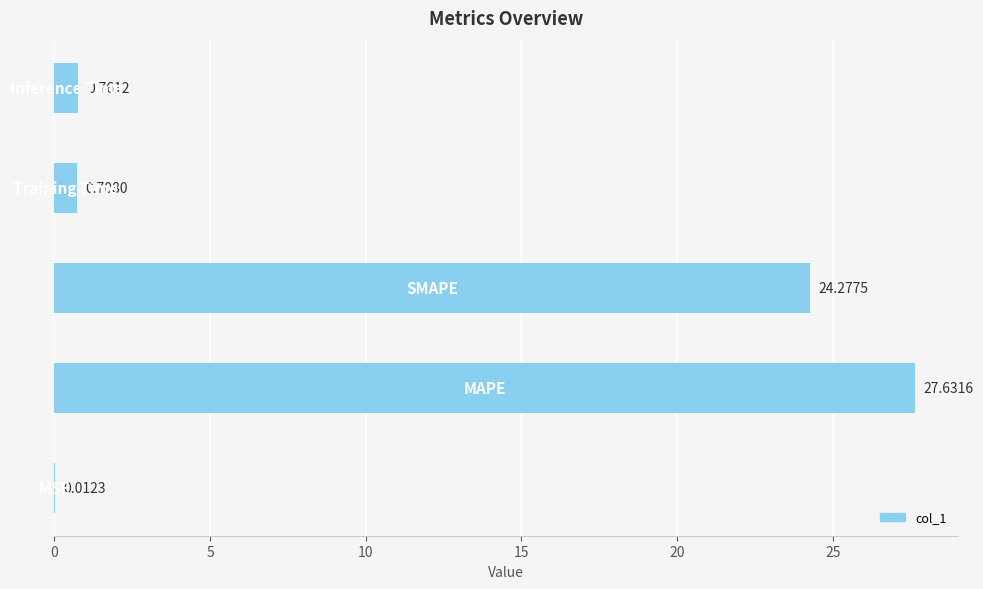

Count the number of data series in this chart.

1